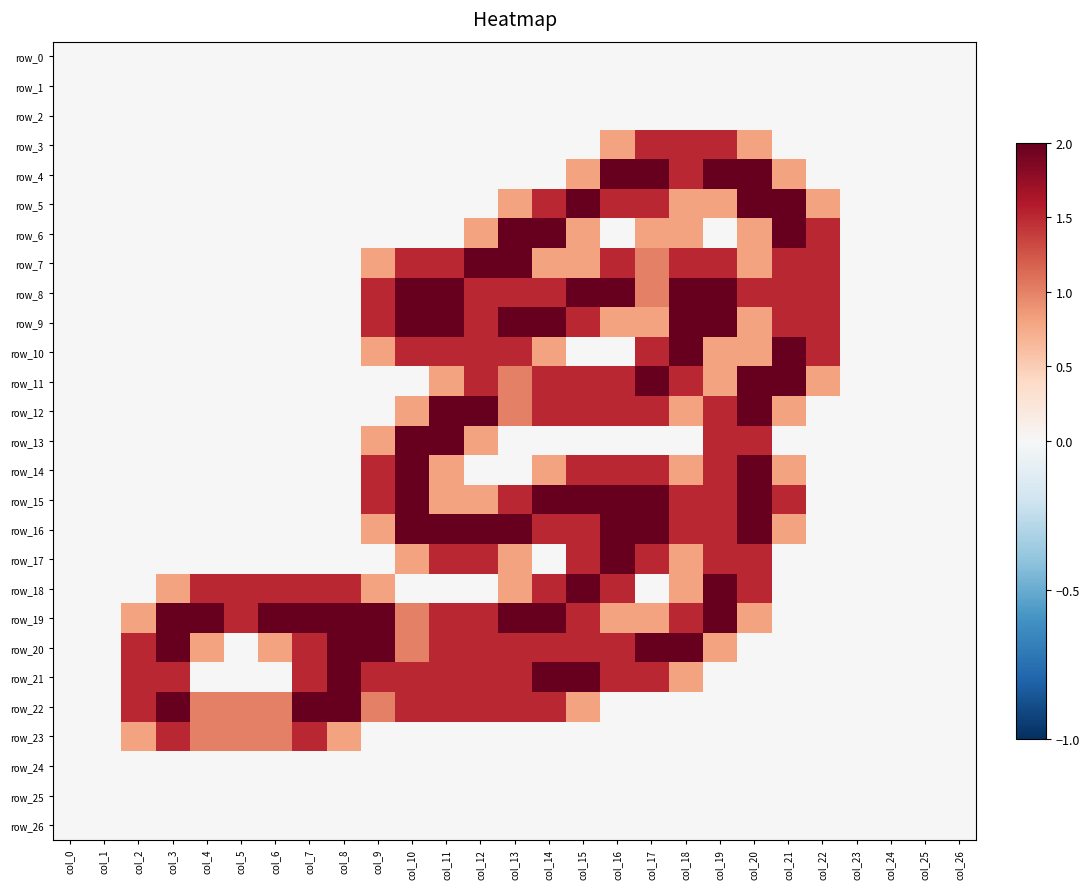

The row_23 series shows 0.5 at col_5. True or false?

False